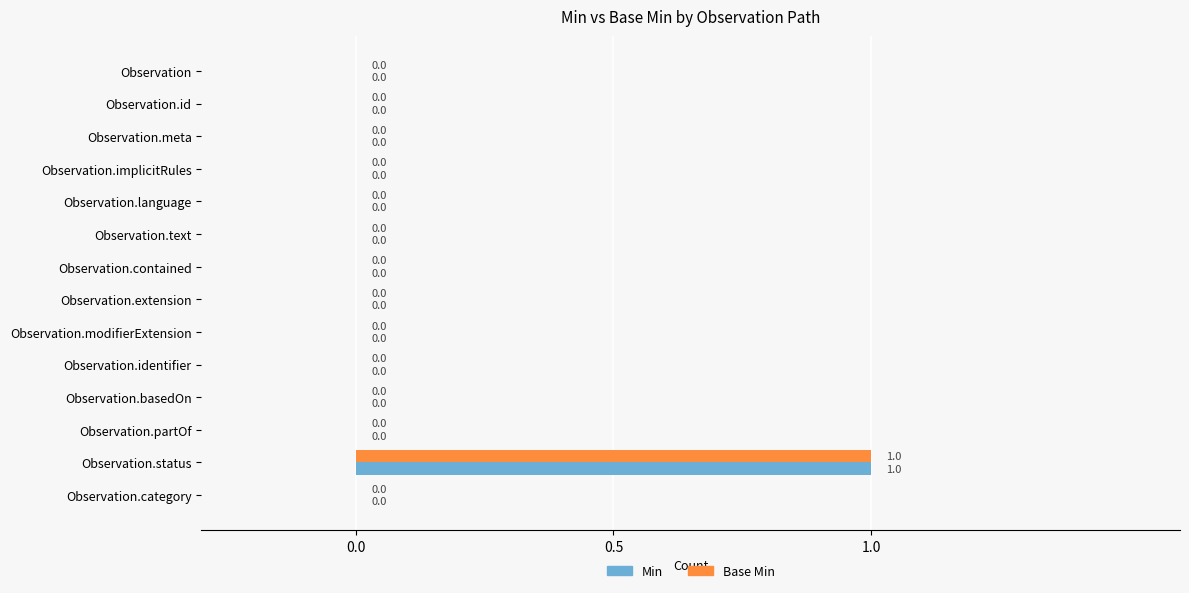

How many Min values are between 0 and 1?

14